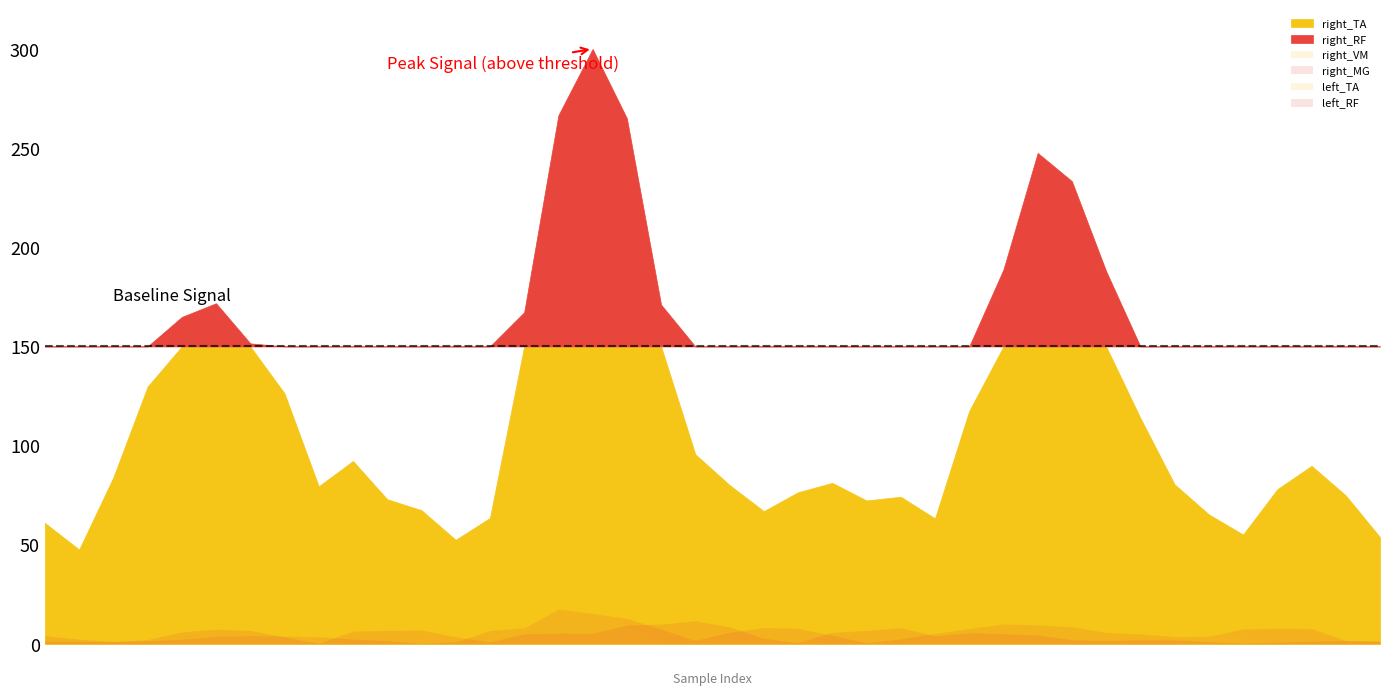

Which series has the widest spread of values?

right_RF